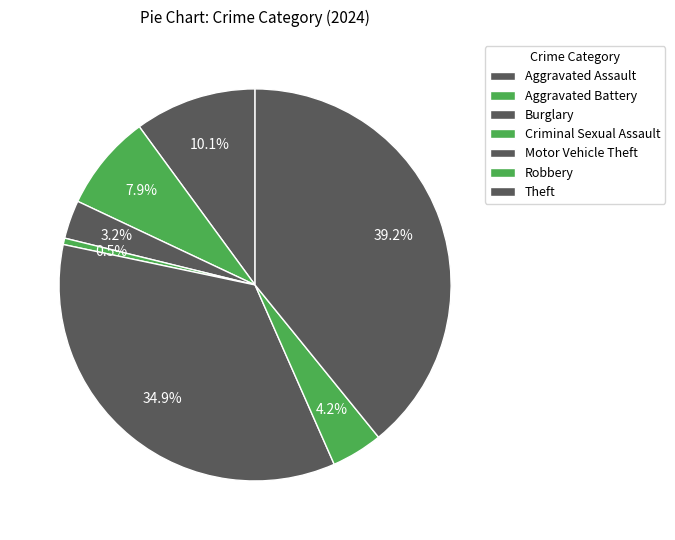

What is the change in value from Aggravated Assault to Robbery?

-11